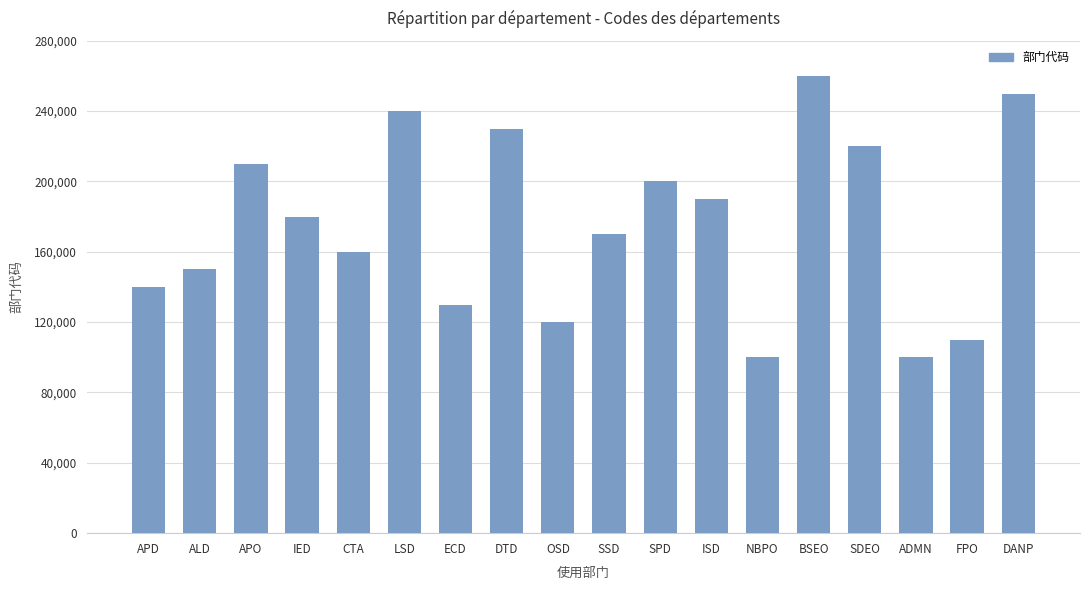

Which has a higher value, BSEO or IED?

BSEO